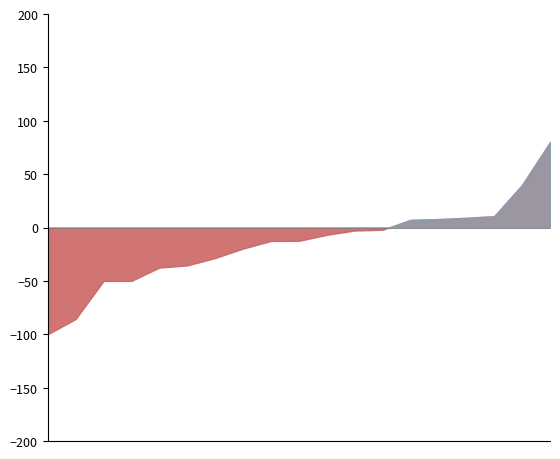

The value of 2025 YTD at Shooting Inc. is 5. True or false?

True